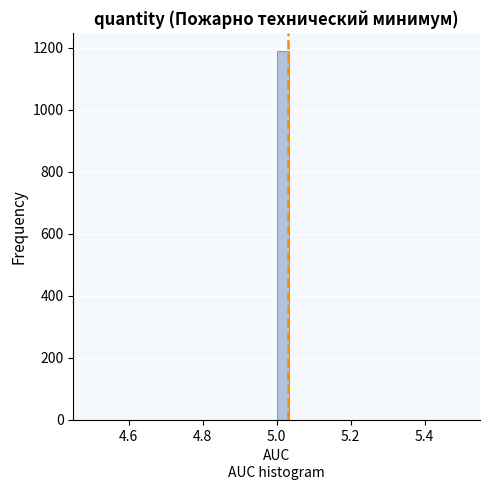

Around what value on the x-axis is the tallest bar? Give the approximate position of its centre, as read against the axis.

5.02